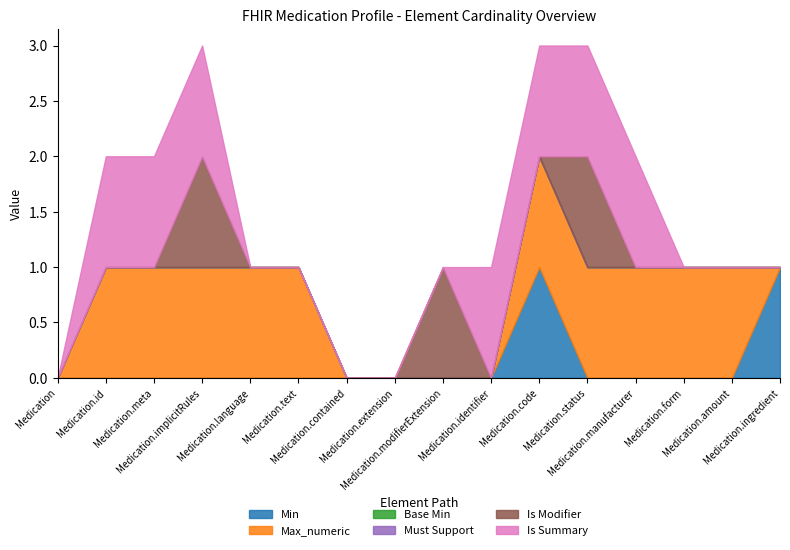

List the labels in order of Base Min value, smallest first.

Medication, Medication.id, Medication.meta, Medication.implicitRules, Medication.language, Medication.text, Medication.contained, Medication.extension, Medication.modifierExtension, Medication.identifier, Medication.code, Medication.status, Medication.manufacturer, Medication.form, Medication.amount, Medication.ingredient